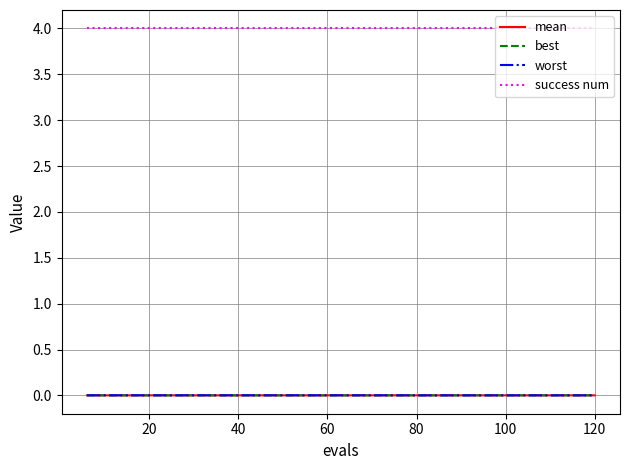

Which series has the largest total across all categories?

success num